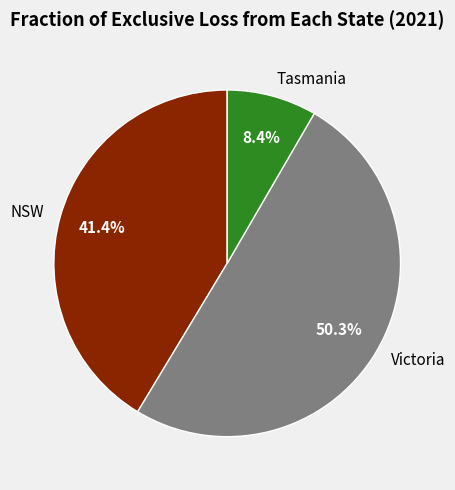

Between Victoria and Tasmania, which is larger?

Victoria